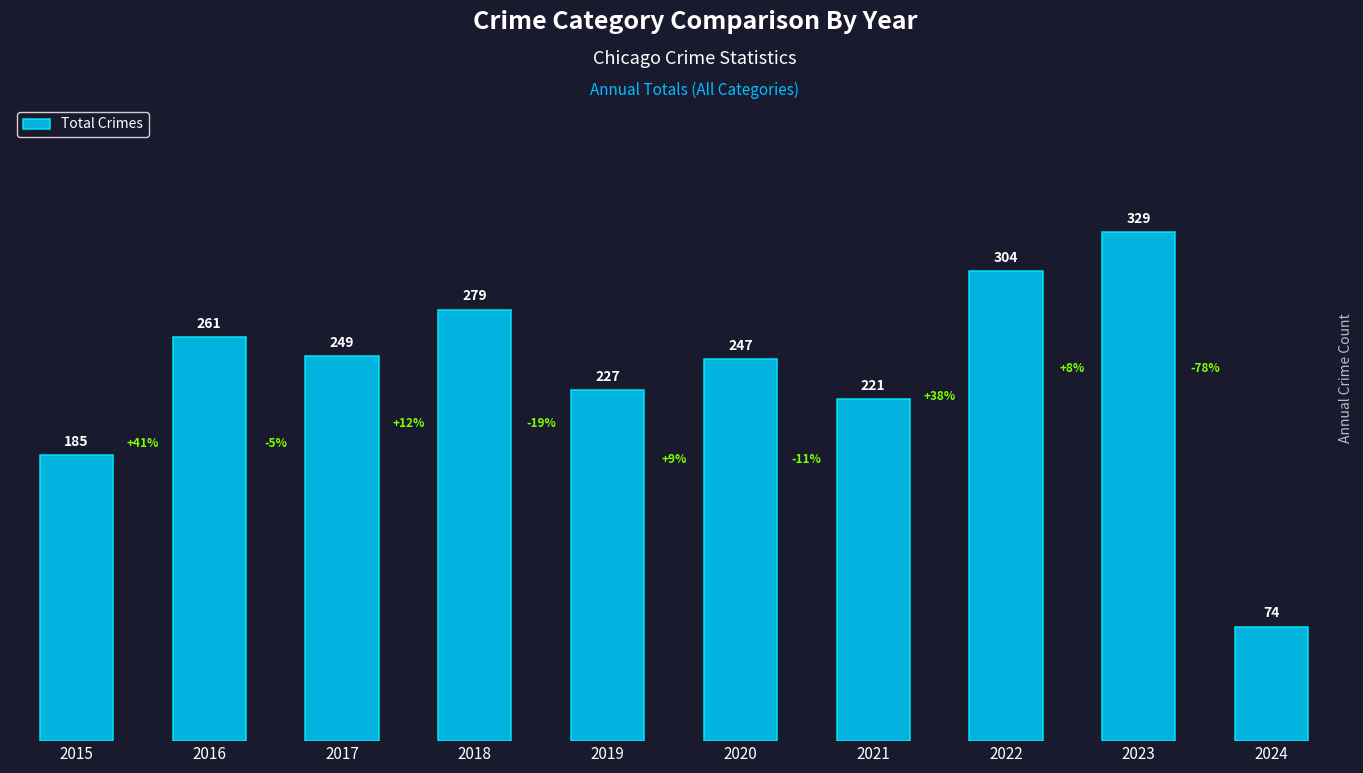

Where is the data nearest to the value 201?

2015